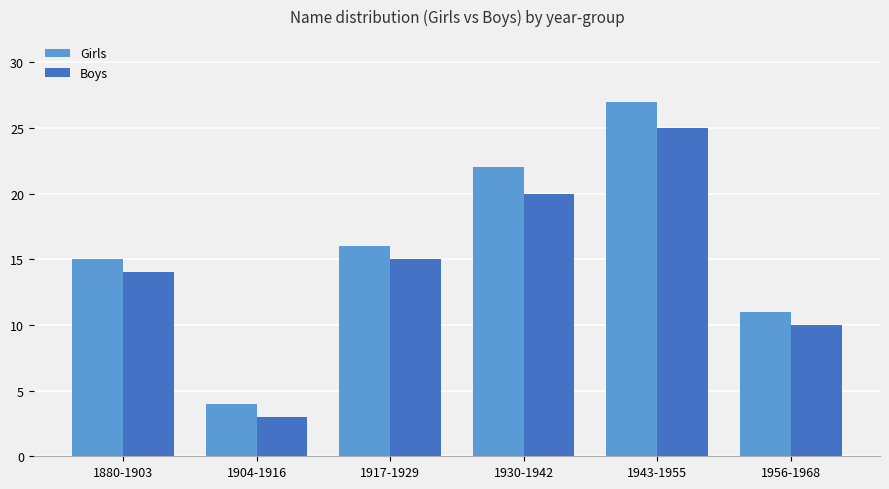

What is the difference between the highest and lowest values at 1930-1942?

2